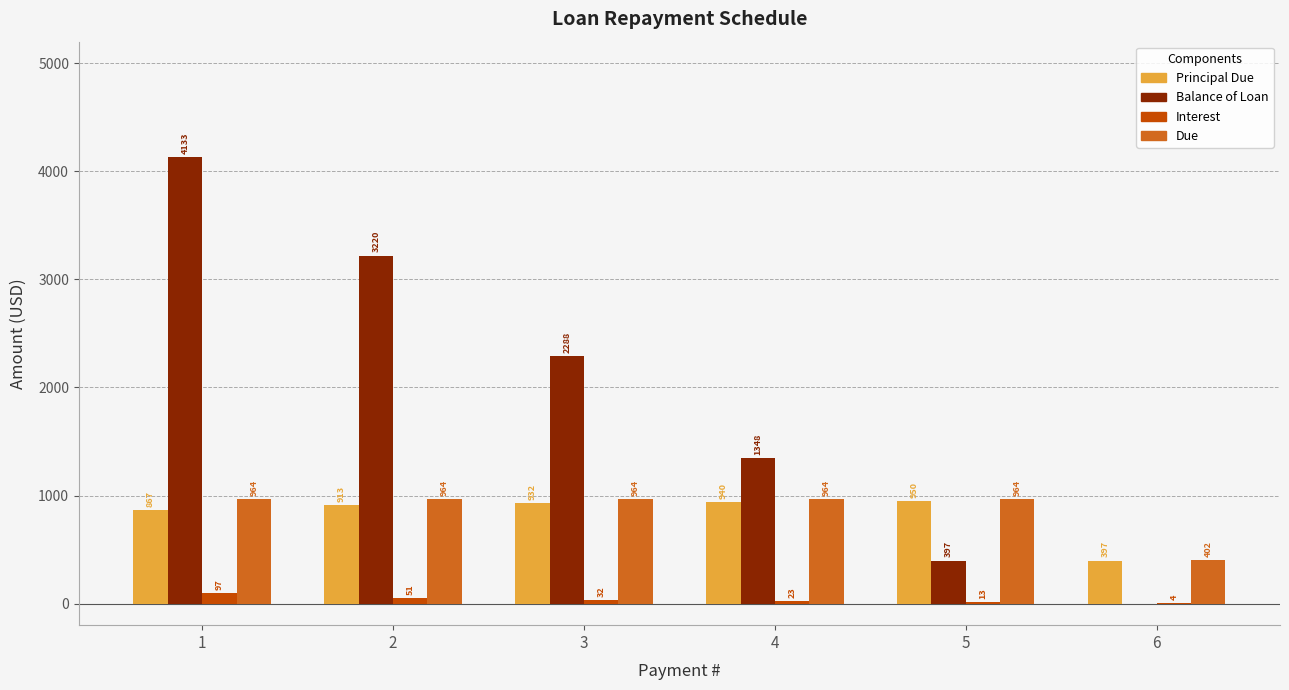

Which series has the largest total across all categories?

Balance of Loan